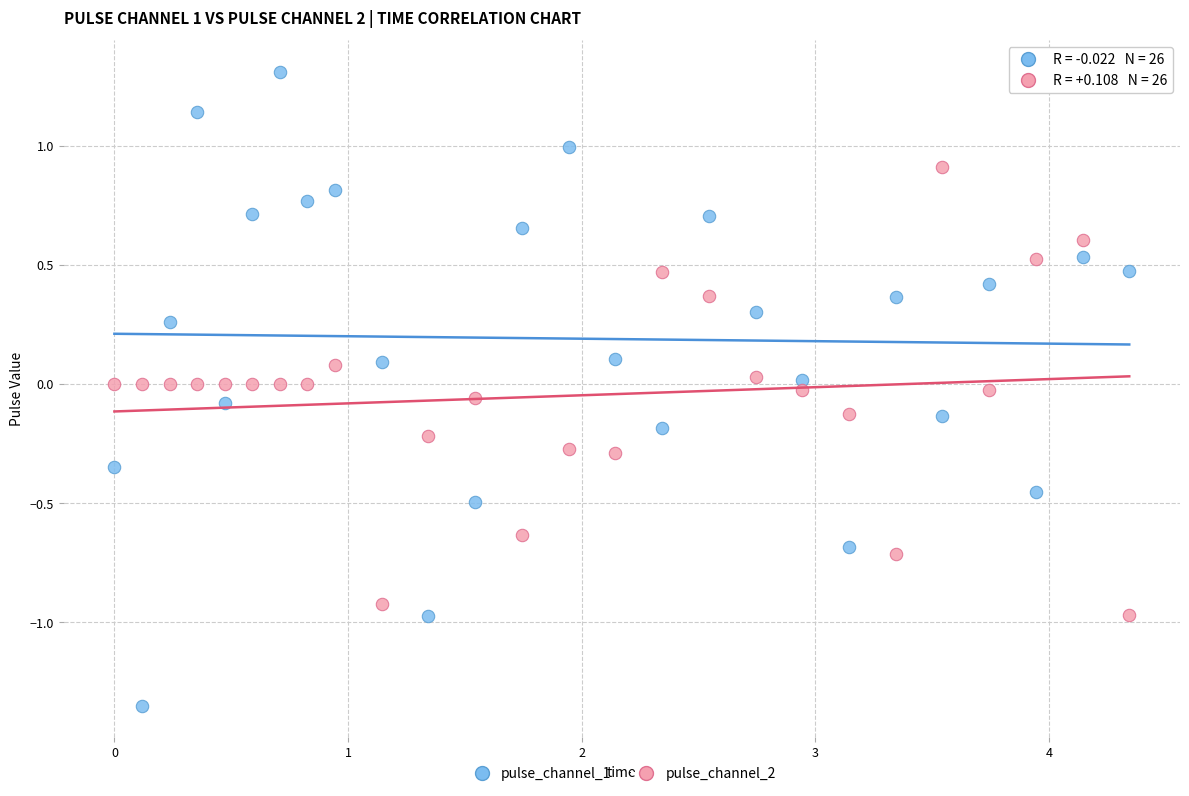

Which series reaches the maximum Y coordinate?

pulse_channel_1